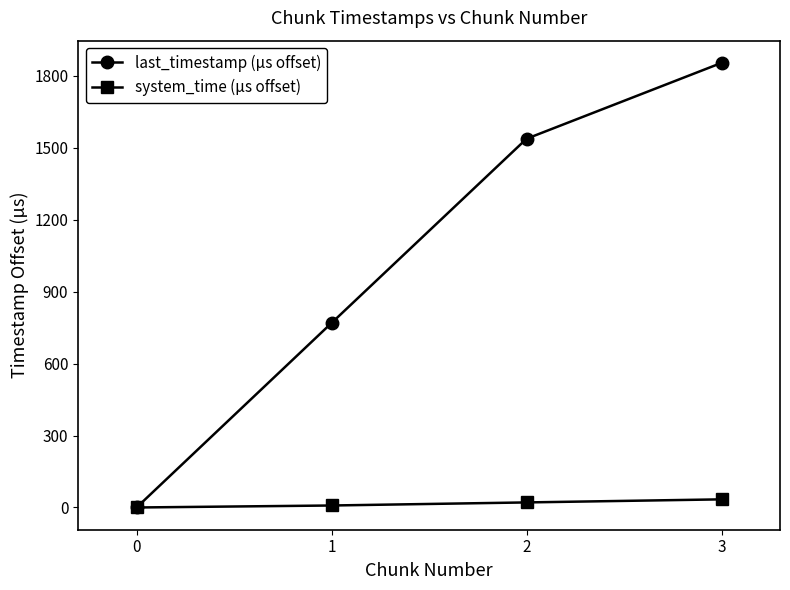

How many values in the system_time (µs offset) series are below 21?

2